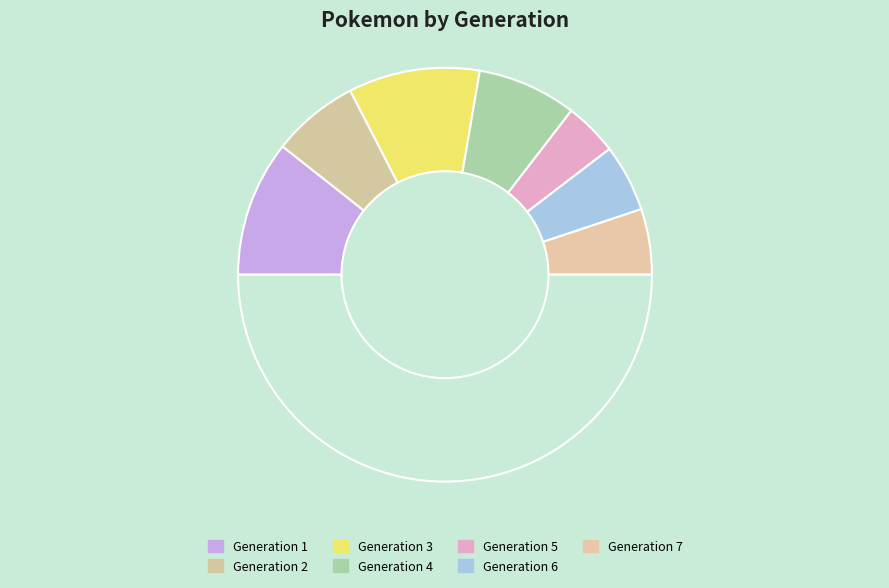

Count the number of slices in the pie.

8